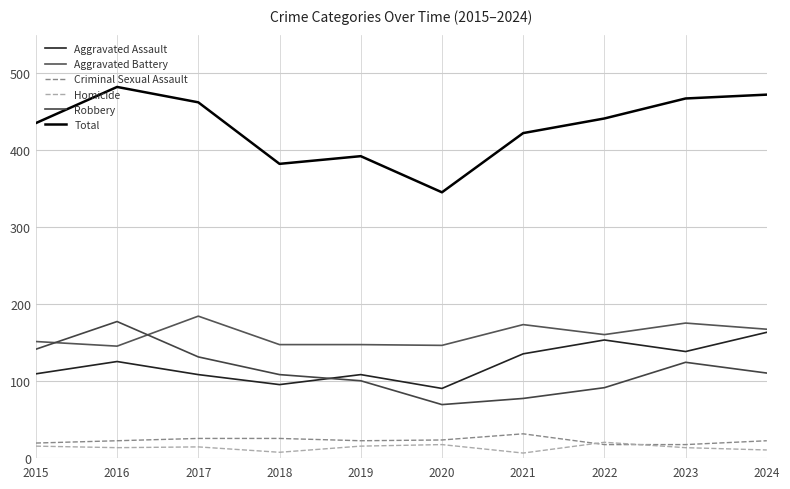

What is the spread (max minus min) of values at 2020?

328